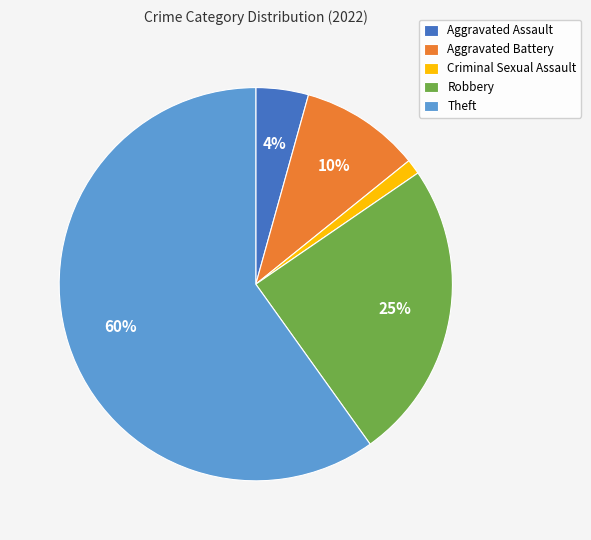

Is it true that Theft is 45% of the pie?

False